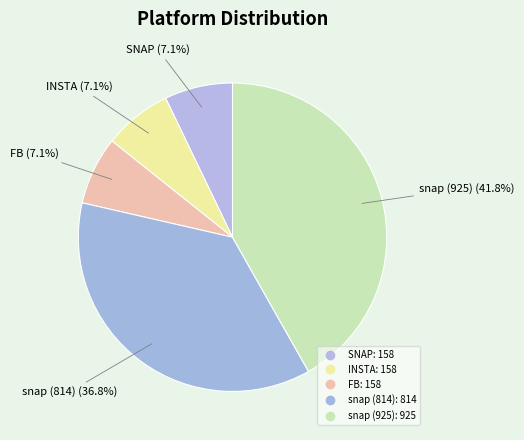

How many segments does this pie chart have?

5